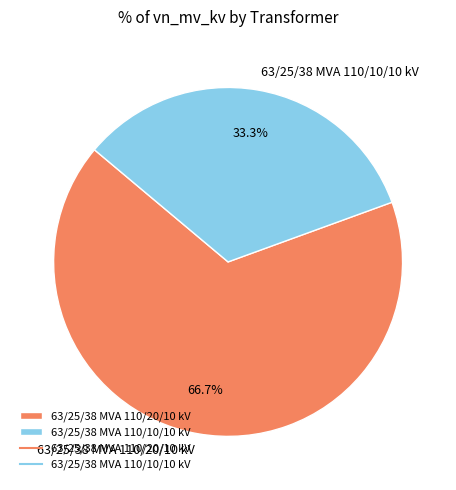

To the nearest percent, what is the difference between the 63/25/38 MVA 110/10/10 kV and 63/25/38 MVA 110/20/10 kV slice percentages?

33%